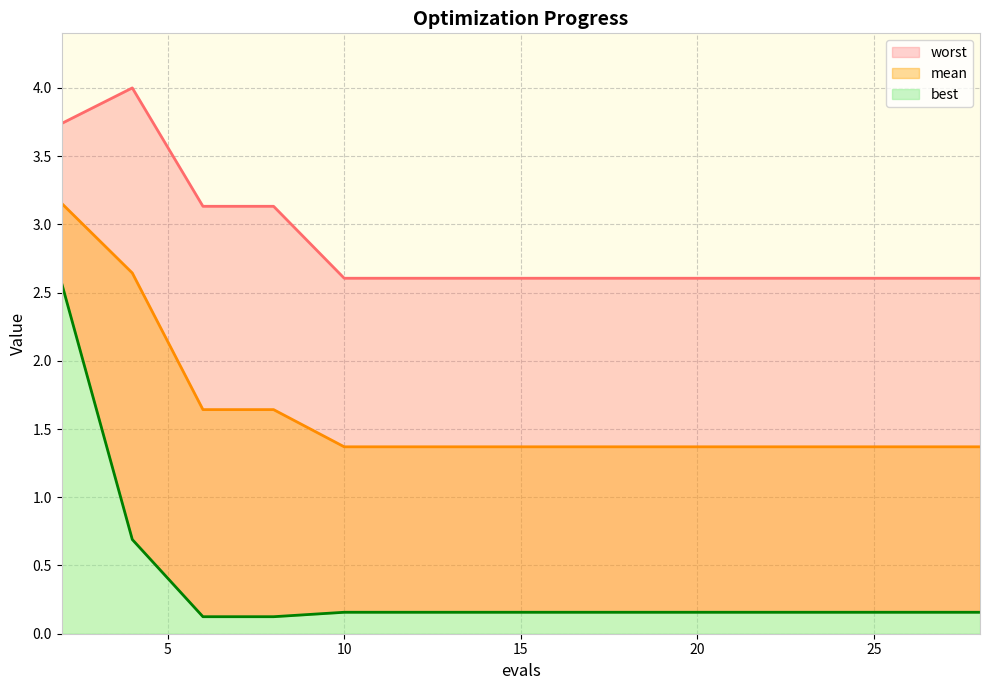

True or false: mean and best cross at least once.

False